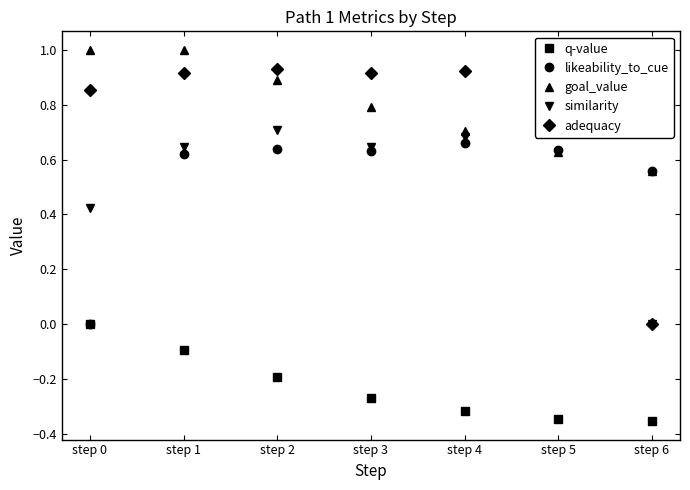

At which category is the sum across all series the highest?

step 1